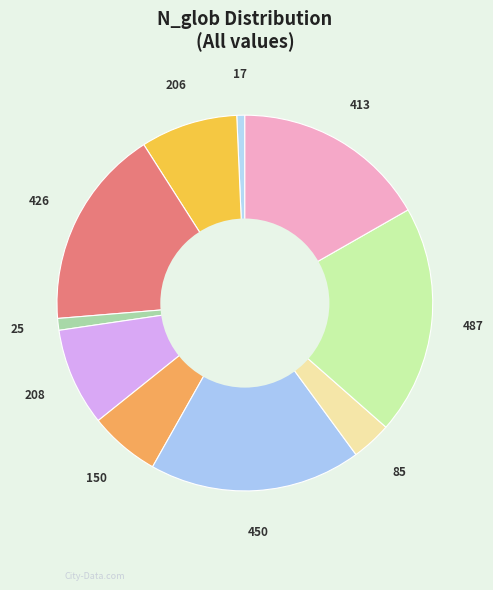

Which has a higher value, 426 or 206?

426